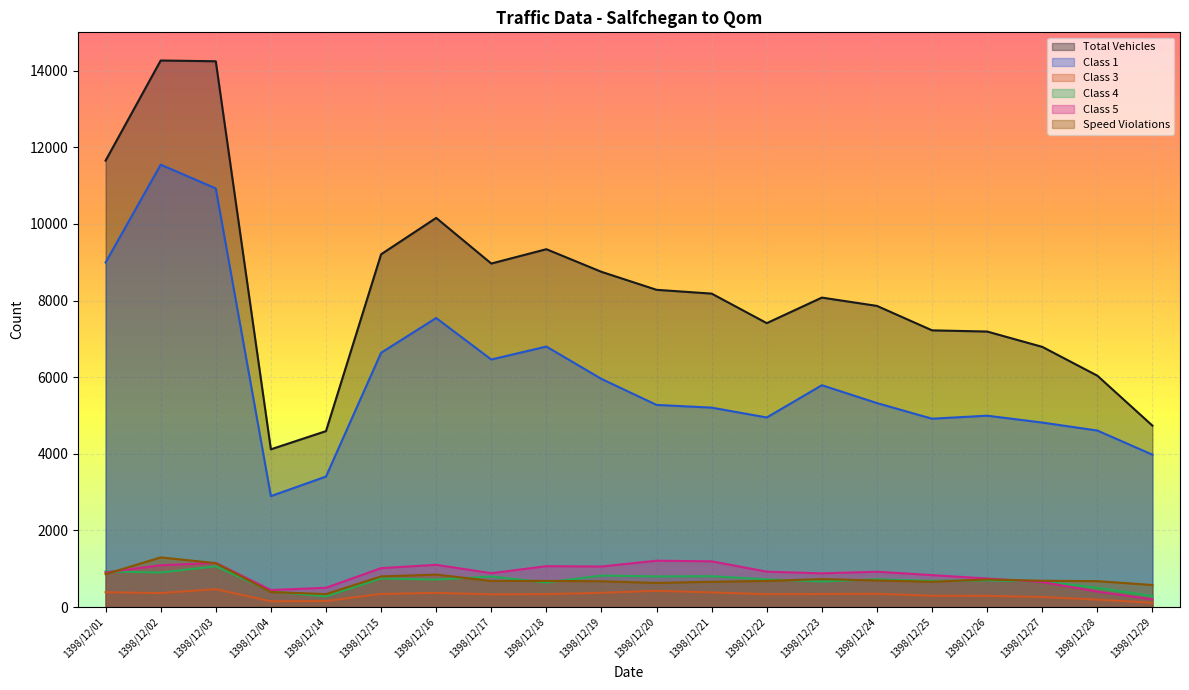

What is the value of the Class 4 point at the 7th from the left?

718